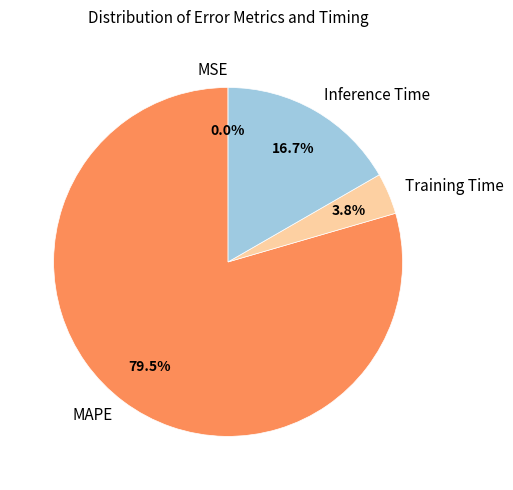

Which has a higher value, Training Time or Inference Time?

Inference Time